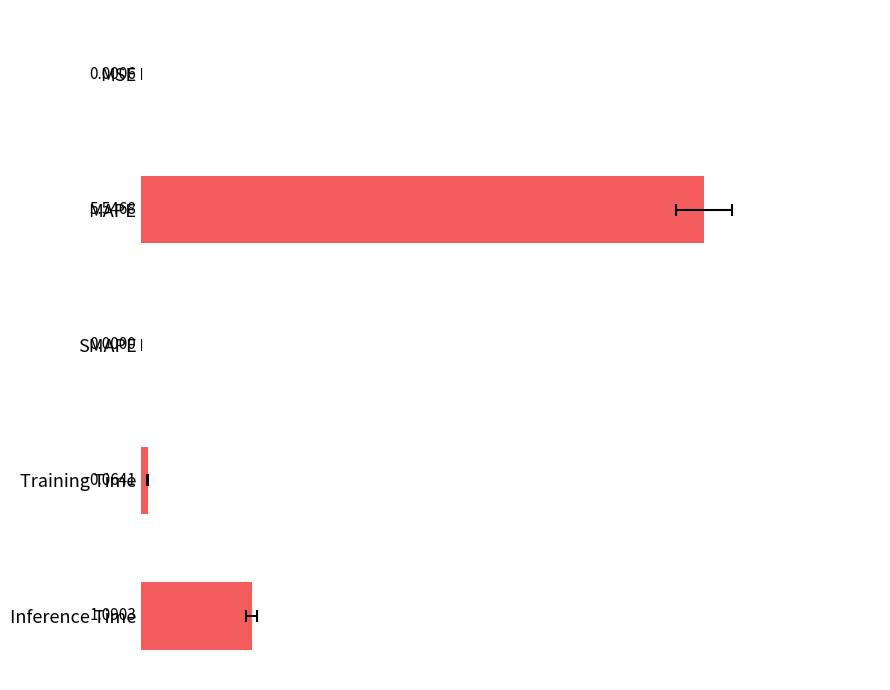

True or false: the data shows 0.0 at MSE.

False